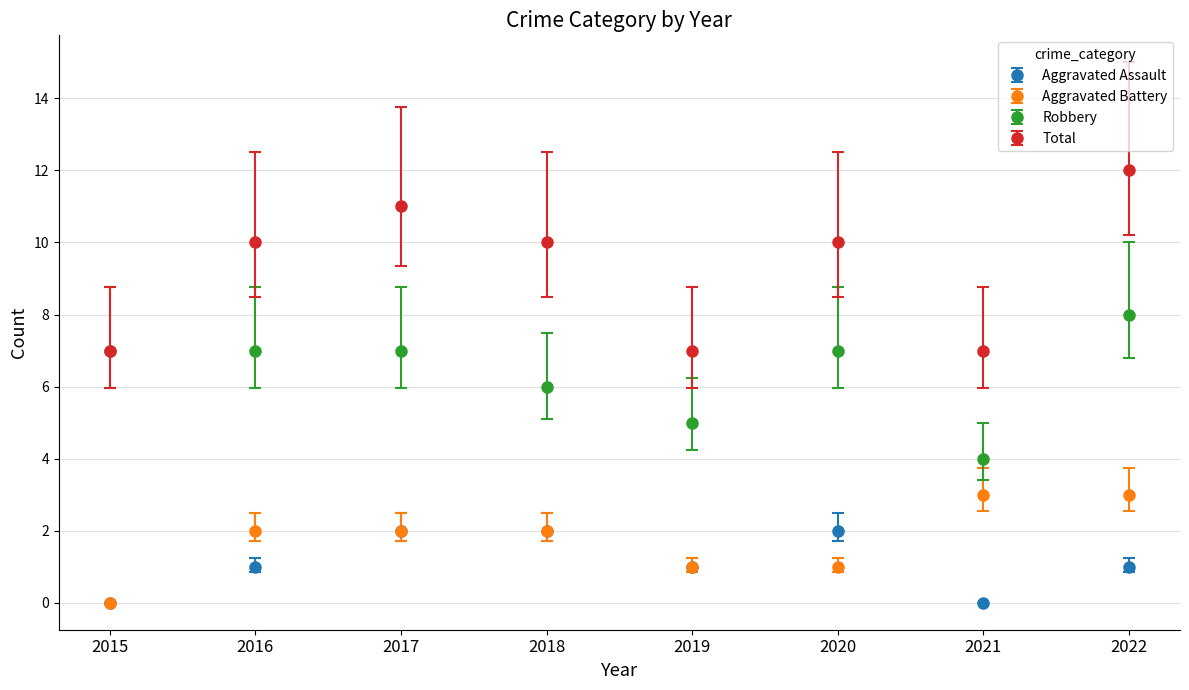

At which label does Robbery reach its peak?

2022